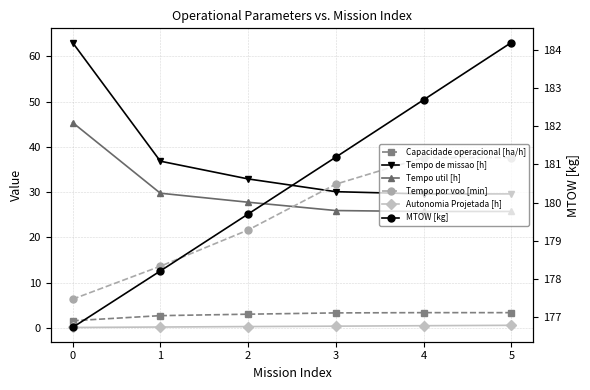

Which series has the largest total across all categories?

MTOW [kg]